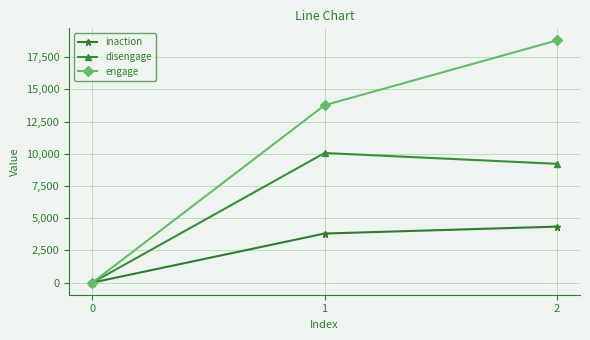

Is the value of disengage at 0 greater than the value of inaction at 2?

No